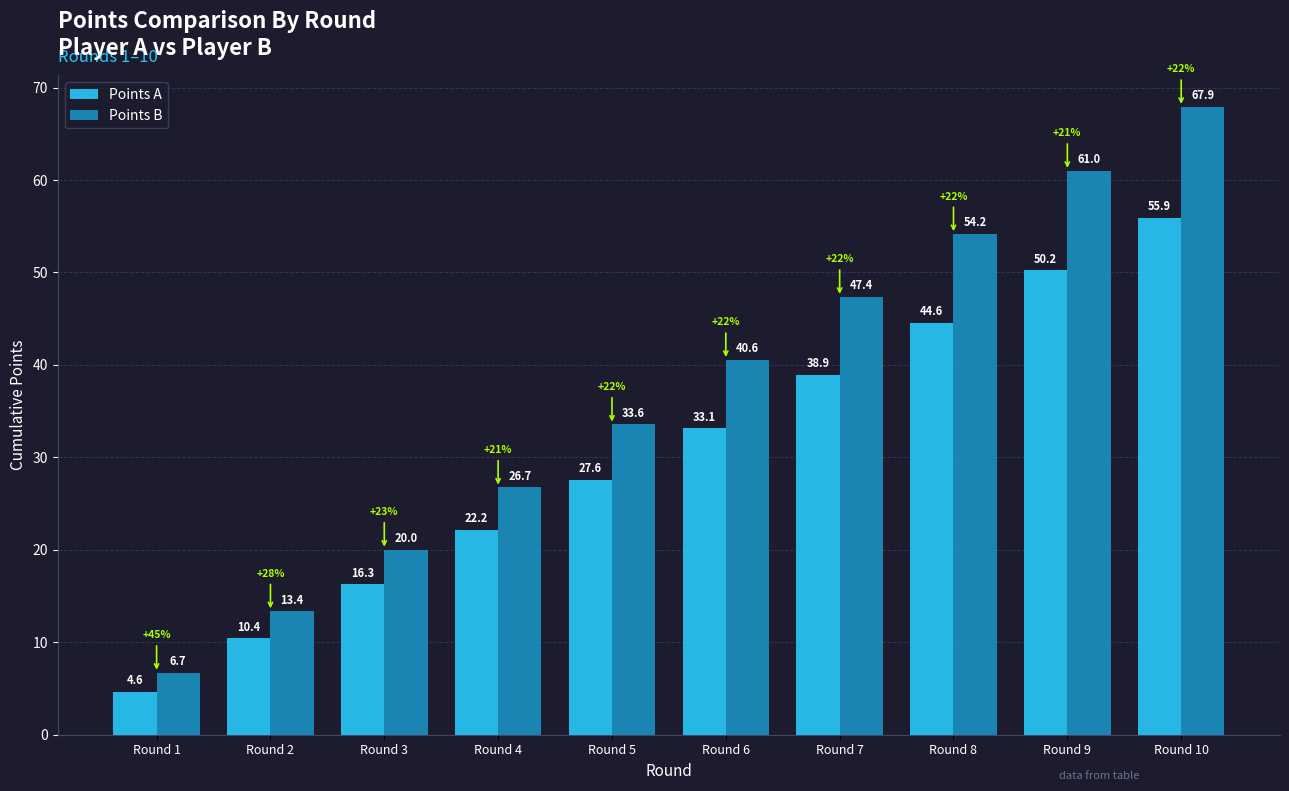

Which series has the largest total across all categories?

Points B